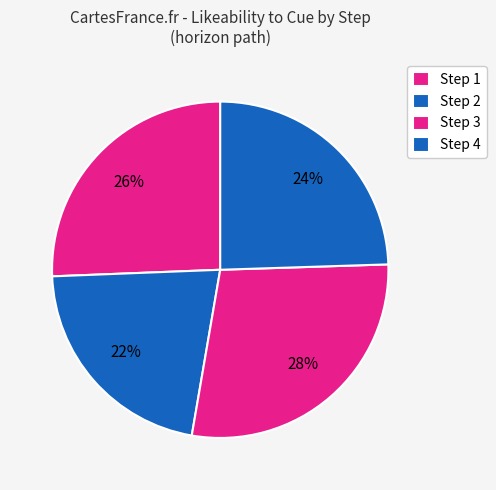

How many slices are in this pie chart?

4